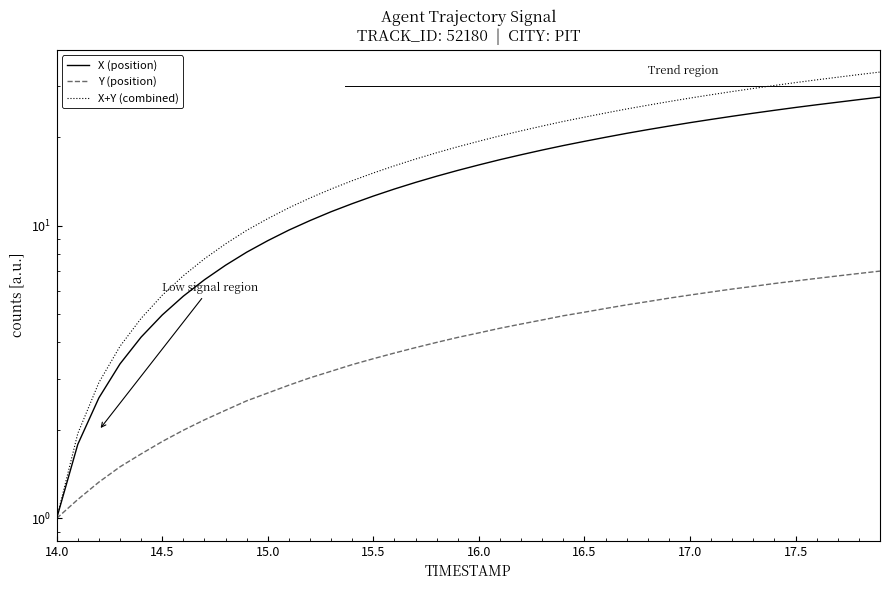

The X (position) series shows 0.4 at 14.5. True or false?

False